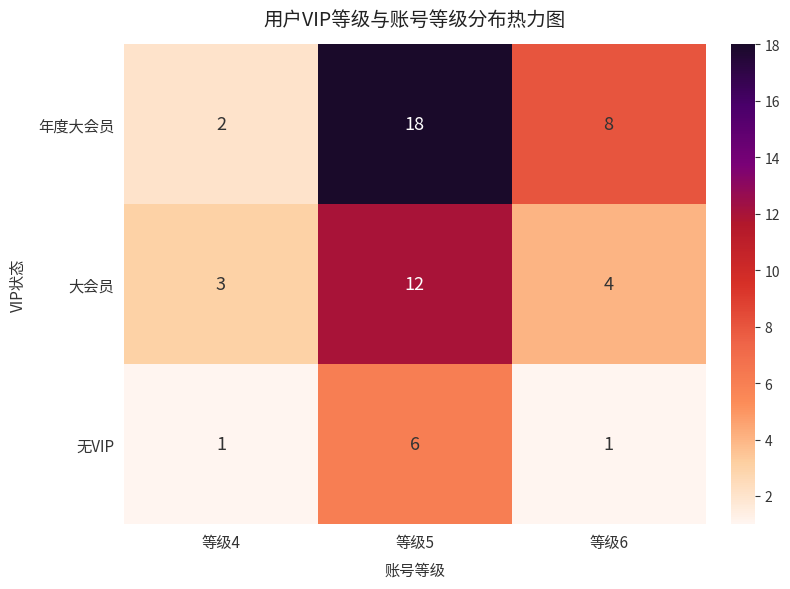

What is the difference between the second highest and minimum values in the 年度大会员 series?

6